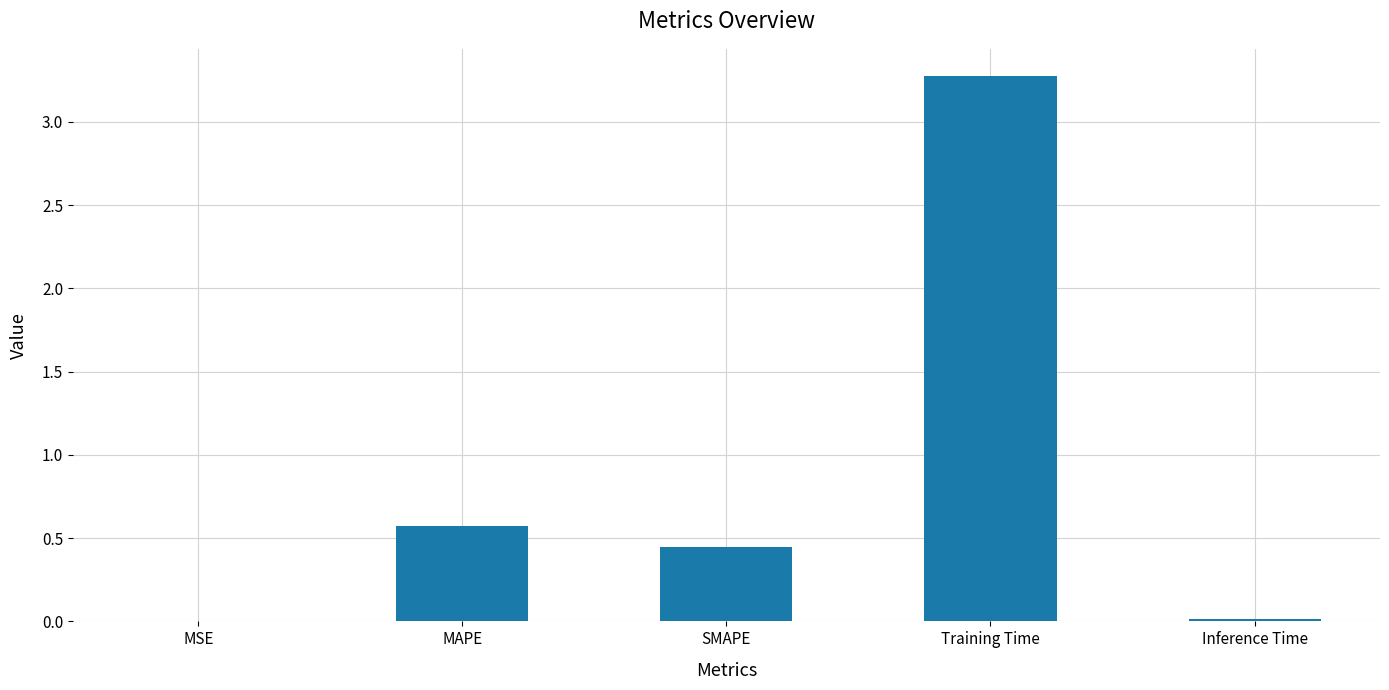

What is the sum of the values at MAPE and SMAPE?

1.0